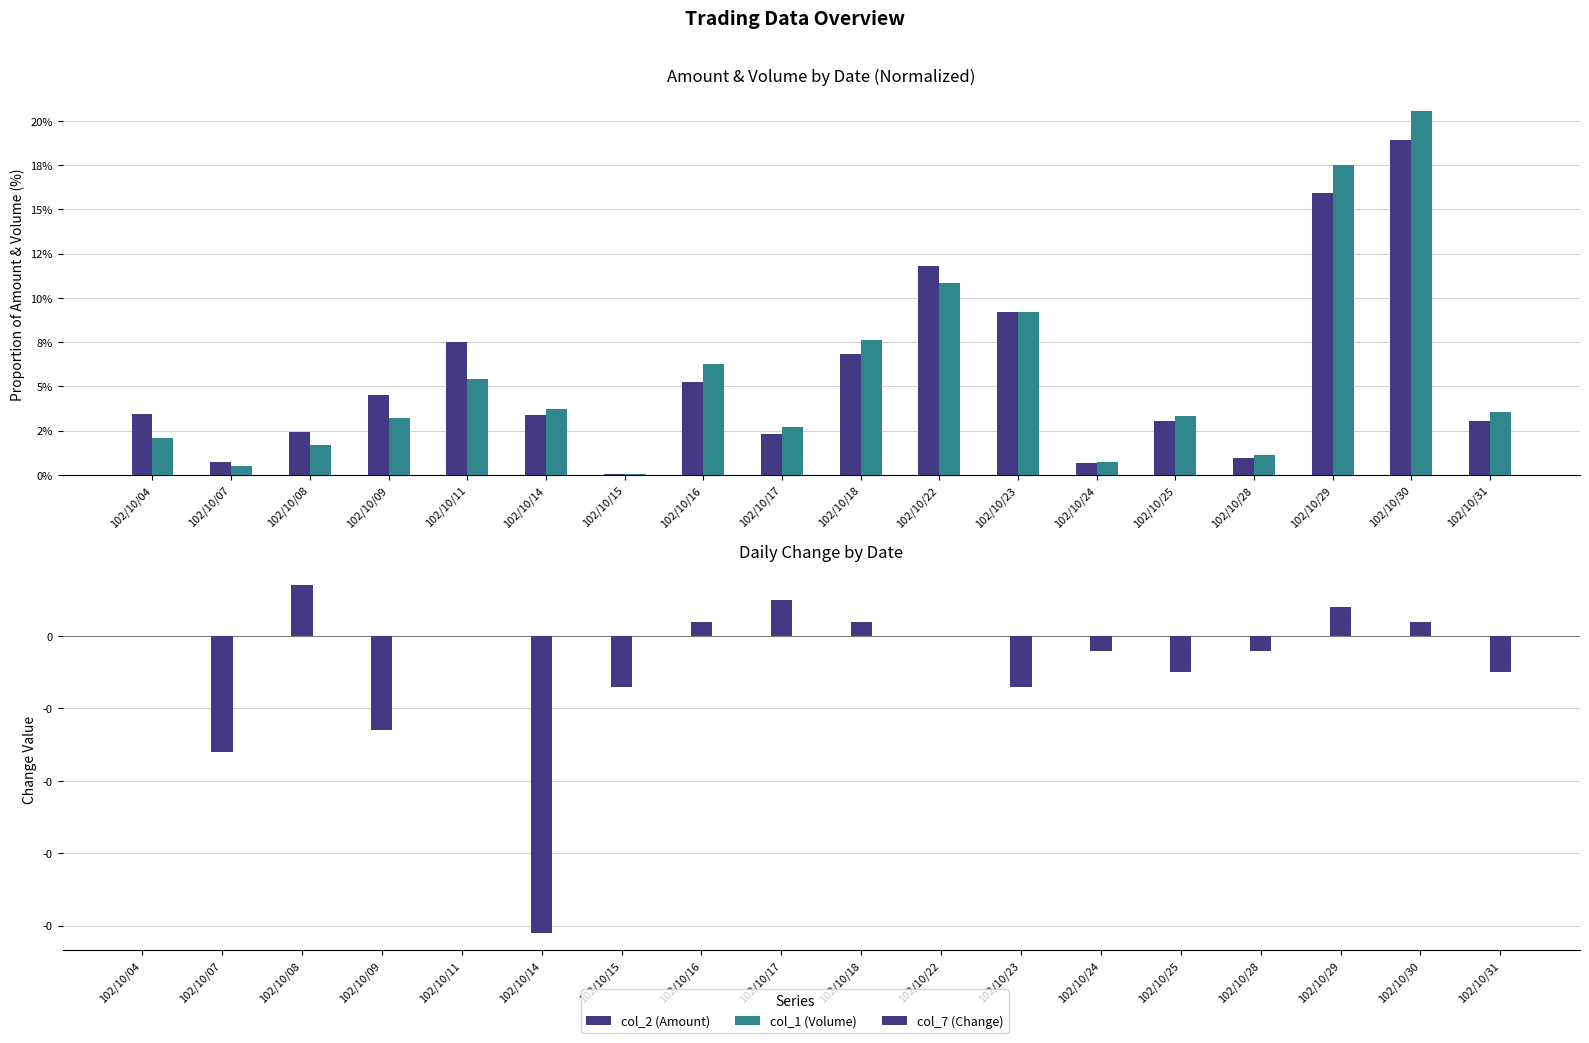

At which category is the sum across all series the highest?

102/10/30